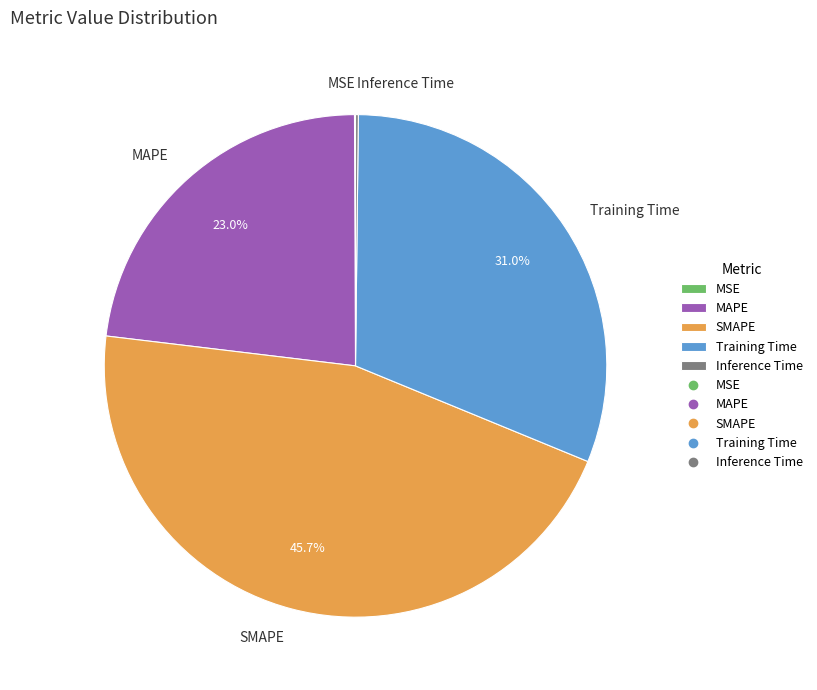

Which category has the biggest portion of the pie?

SMAPE